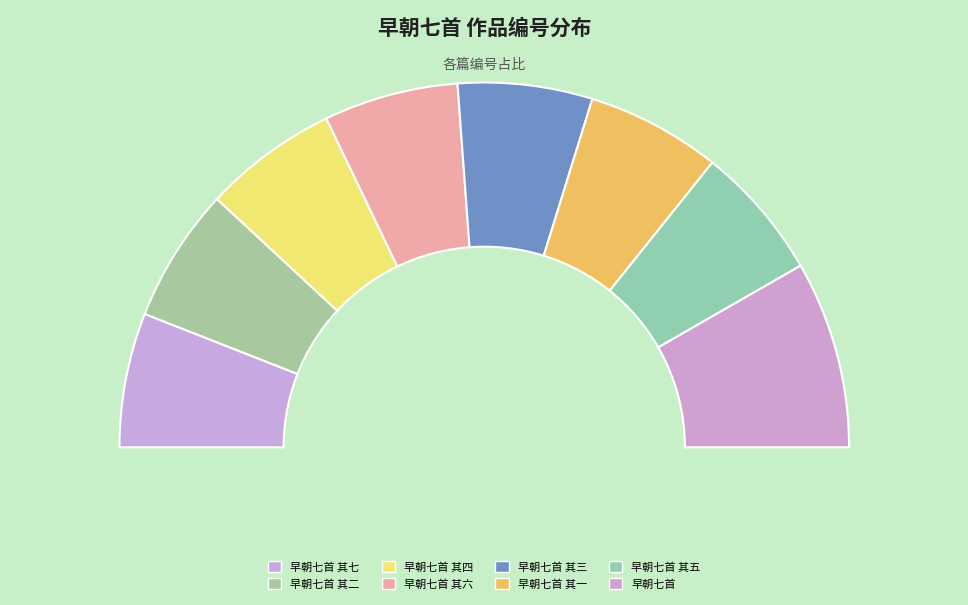

To the nearest percent, what is the combined percentage of 早朝七首 其二 and 早朝七首 其四?

24%